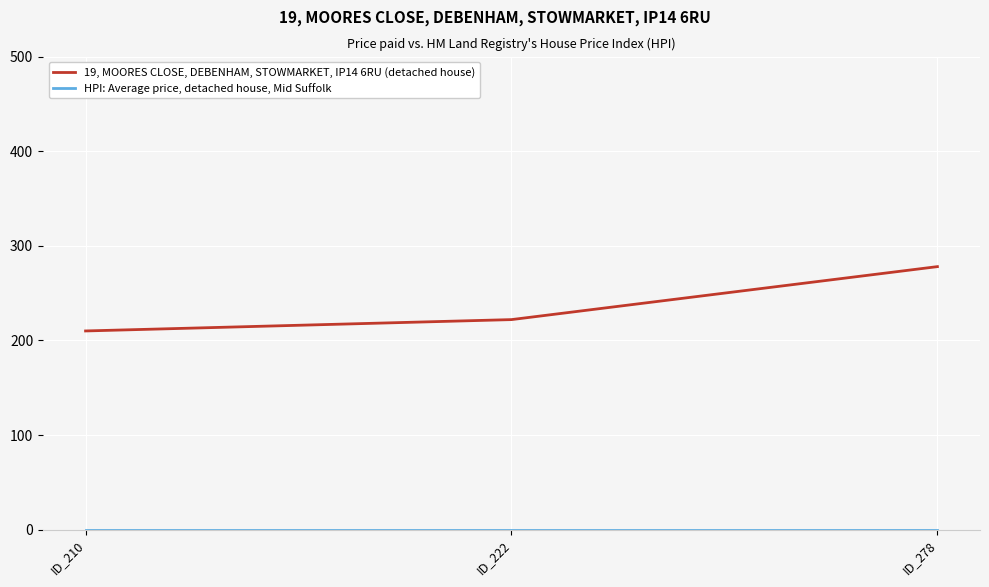

What is the difference between the 19, MOORES CLOSE, DEBENHAM, STOWMARKET, IP14 6RU (detached house) values at ID_210 and ID_278?

68